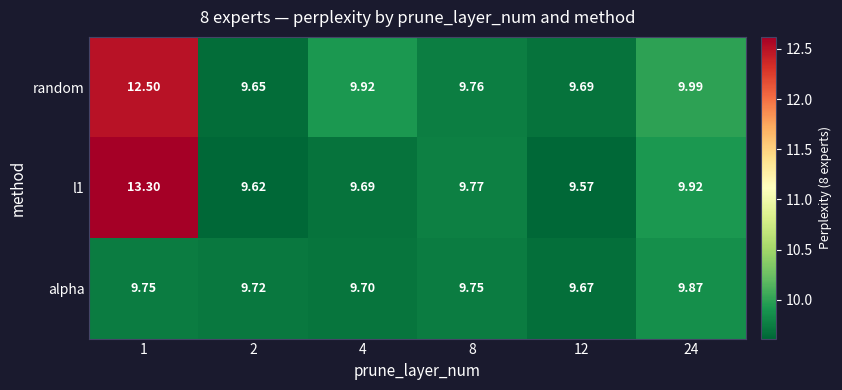

Is the value of l1 at 2 greater than the value of alpha at 2?

No